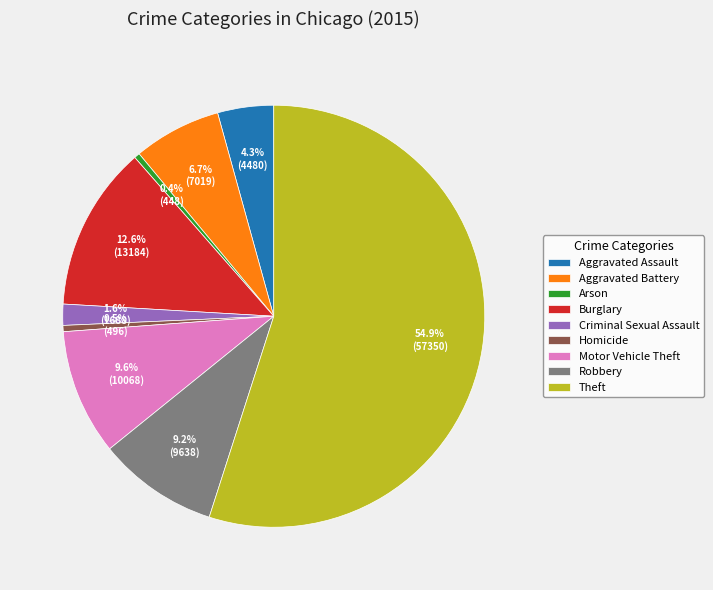

Which has a higher value, Homicide or Criminal Sexual Assault?

Criminal Sexual Assault